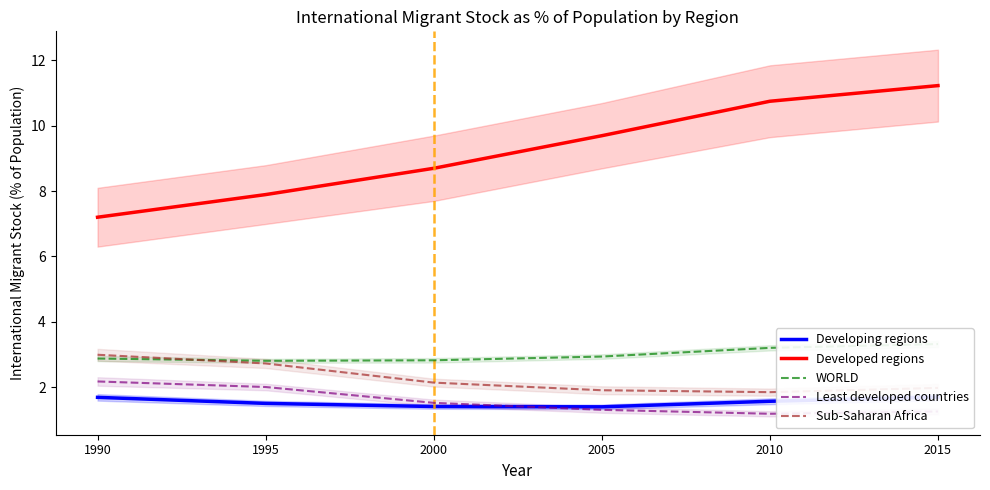

How many series are shown in this chart?

5